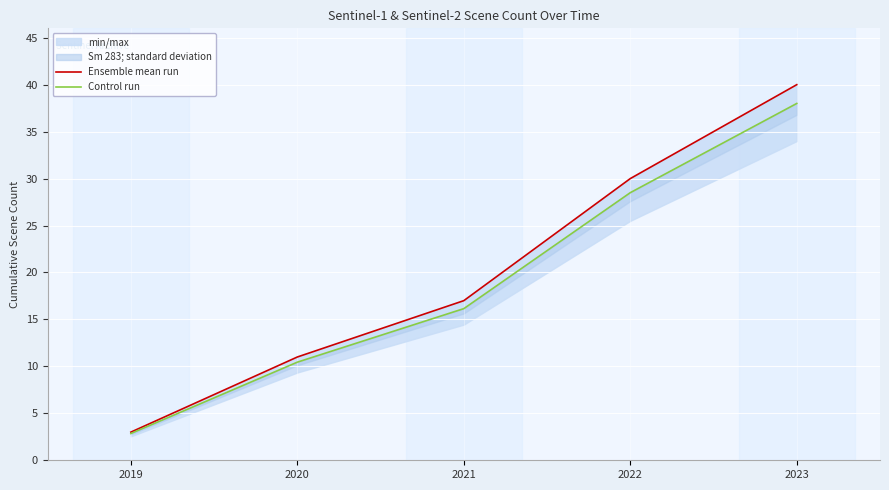

At which label is Control run closest to 20?

2021